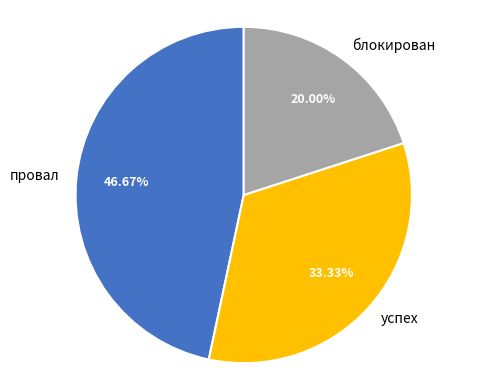

The провал slice represents 52% of the pie. True or false?

False